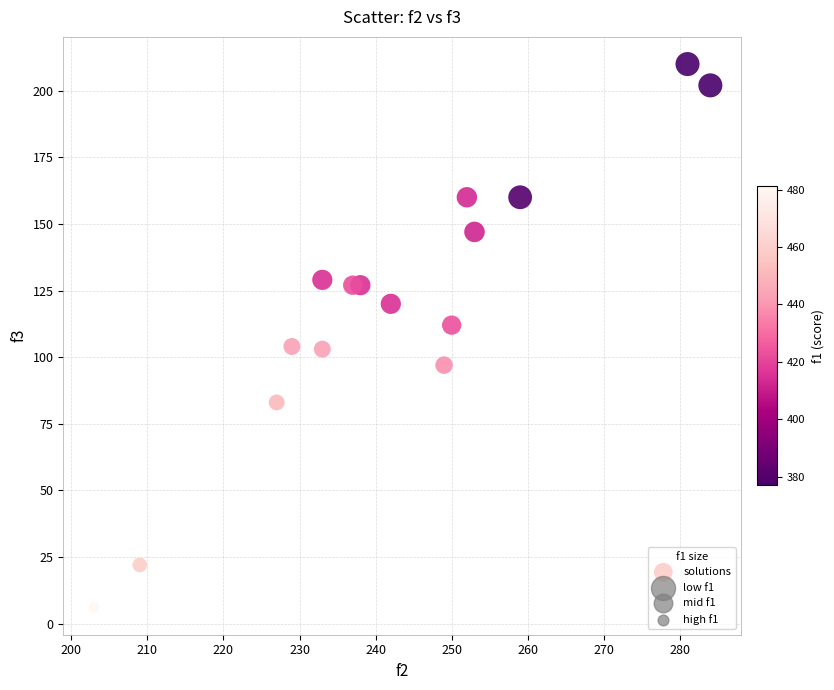

What is the range of X values (max minus min)?

81